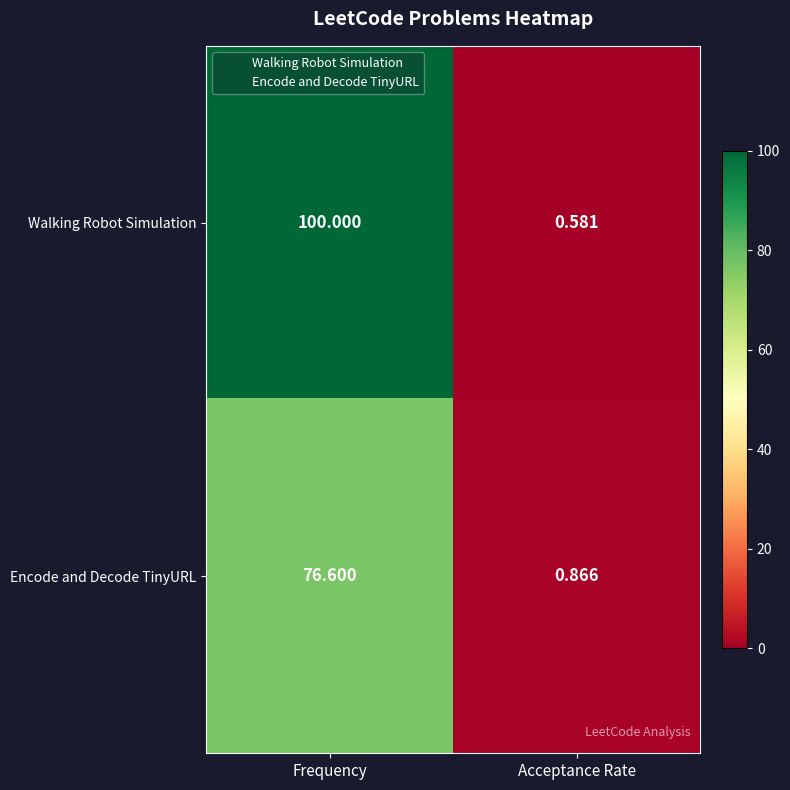

List the labels in order of Encode and Decode TinyURL value, largest first.

Frequency, Acceptance Rate